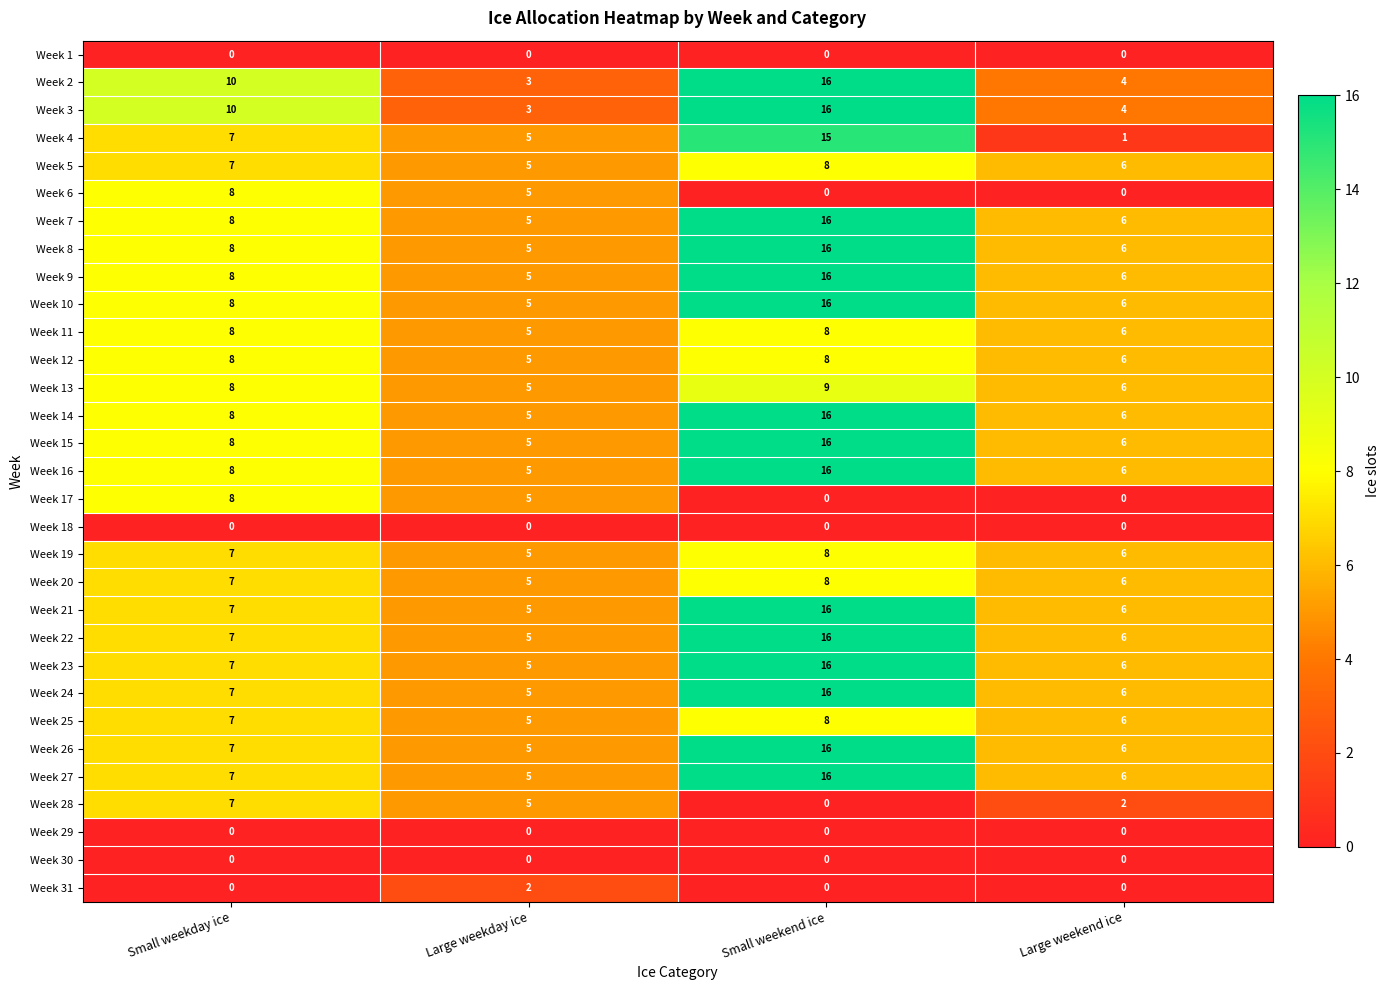

What is the total value across all series at Small weekday ice?

200